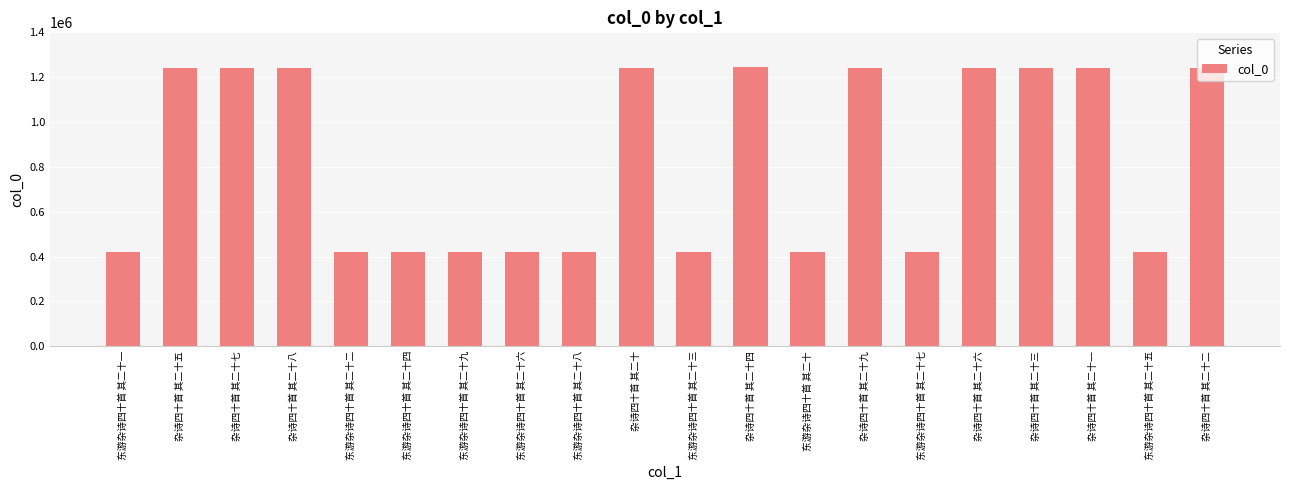

What is the label of the 14th bar from the right?

东游杂诗四十首 其二十九